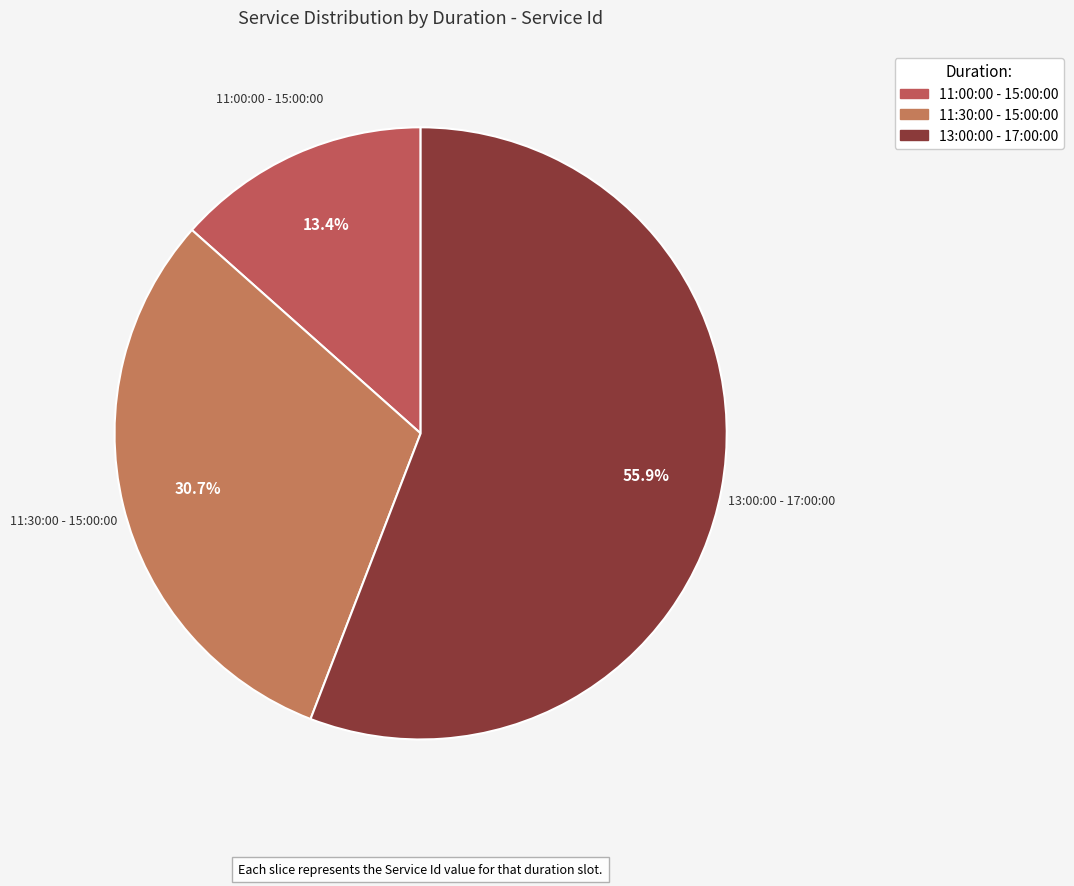

What is the ratio of the value at 11:30:00 - 15:00:00 to the value at 13:00:00 - 17:00:00?

0.5